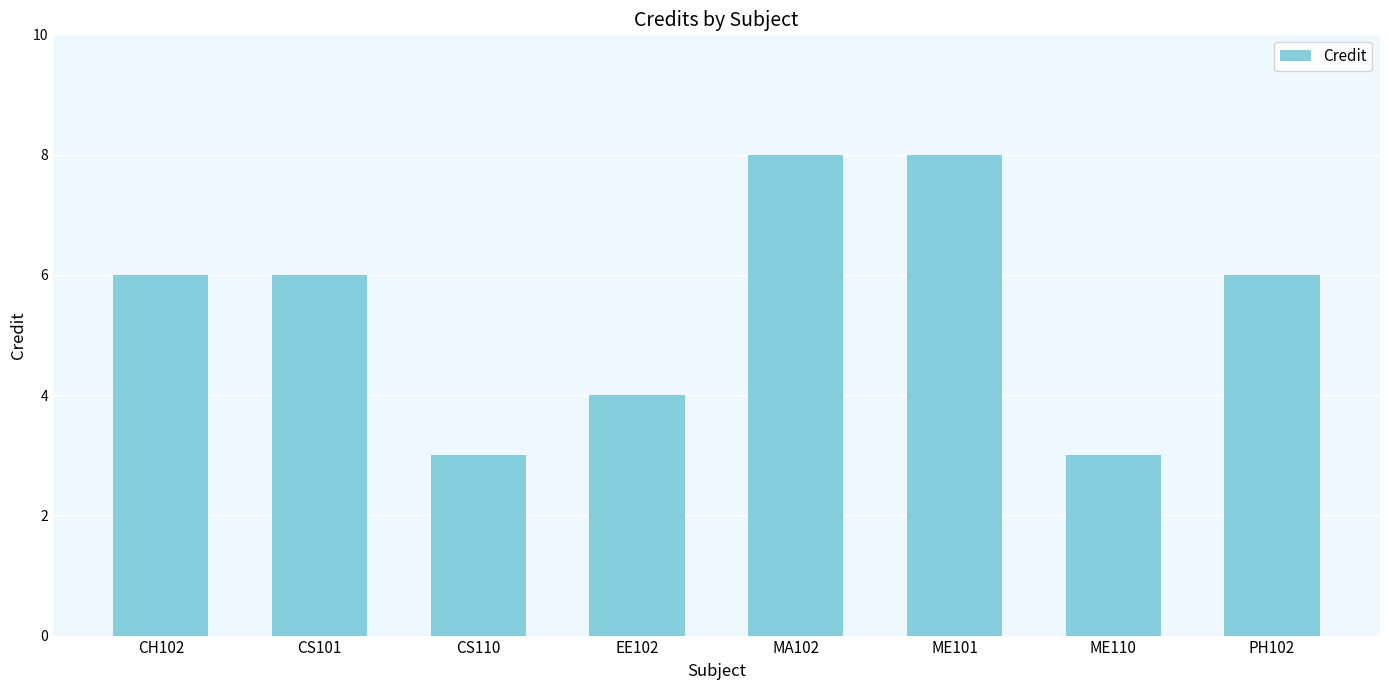

What position from the right is PH102?

1